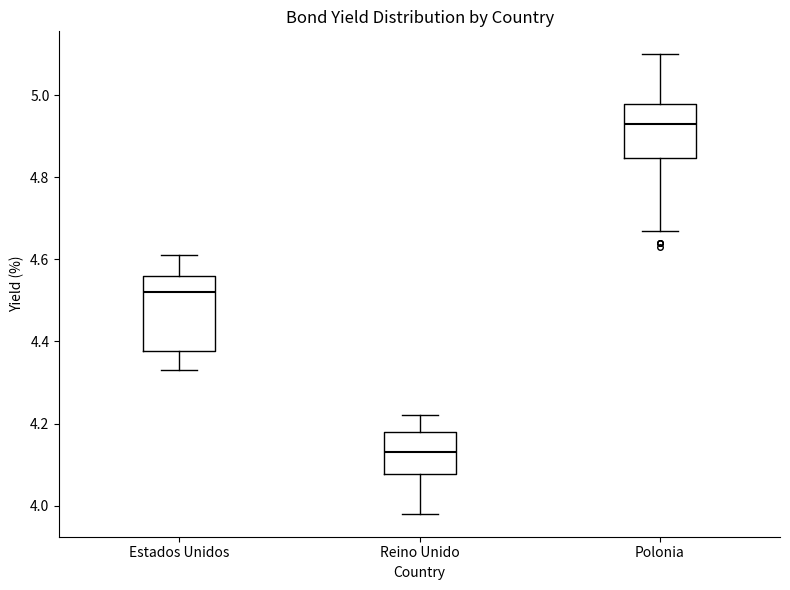

Reading left to right, read every box against the y-axis: the position of its median line, the range the box covers, and the ends of its whiskers. The values are not printed on the chart, so give them approximately, as read against the axis.

Estados Unidos: median 4.52, box 4.38 to 4.56, whiskers 4.34 to 4.62
Reino Unido: median 4.14, box 4.08 to 4.18, whiskers 3.98 to 4.22
Polonia: median 4.94, box 4.84 to 4.98, whiskers 4.68 to 5.10